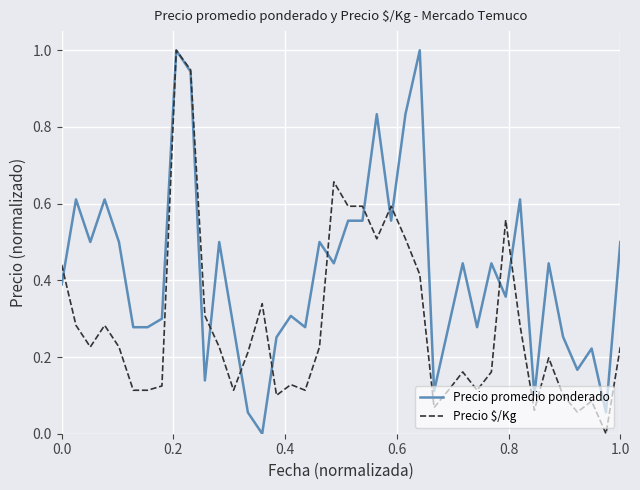

Which series has the largest total across all categories?

Precio promedio ponderado